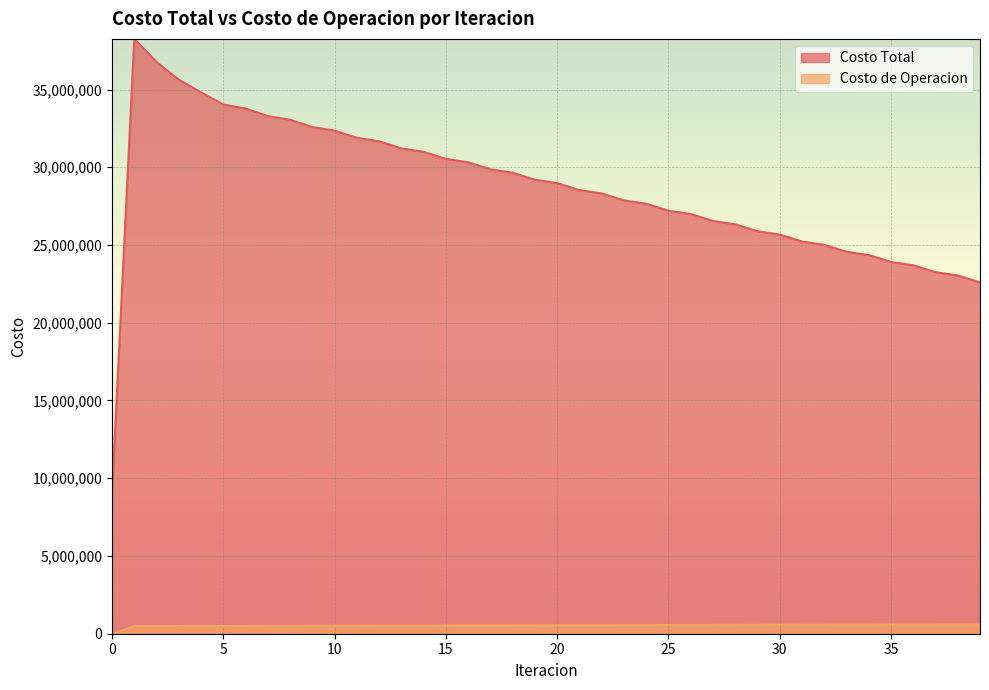

Rank the series at 39 from lowest to highest value.

Costo de Operacion, Costo Total